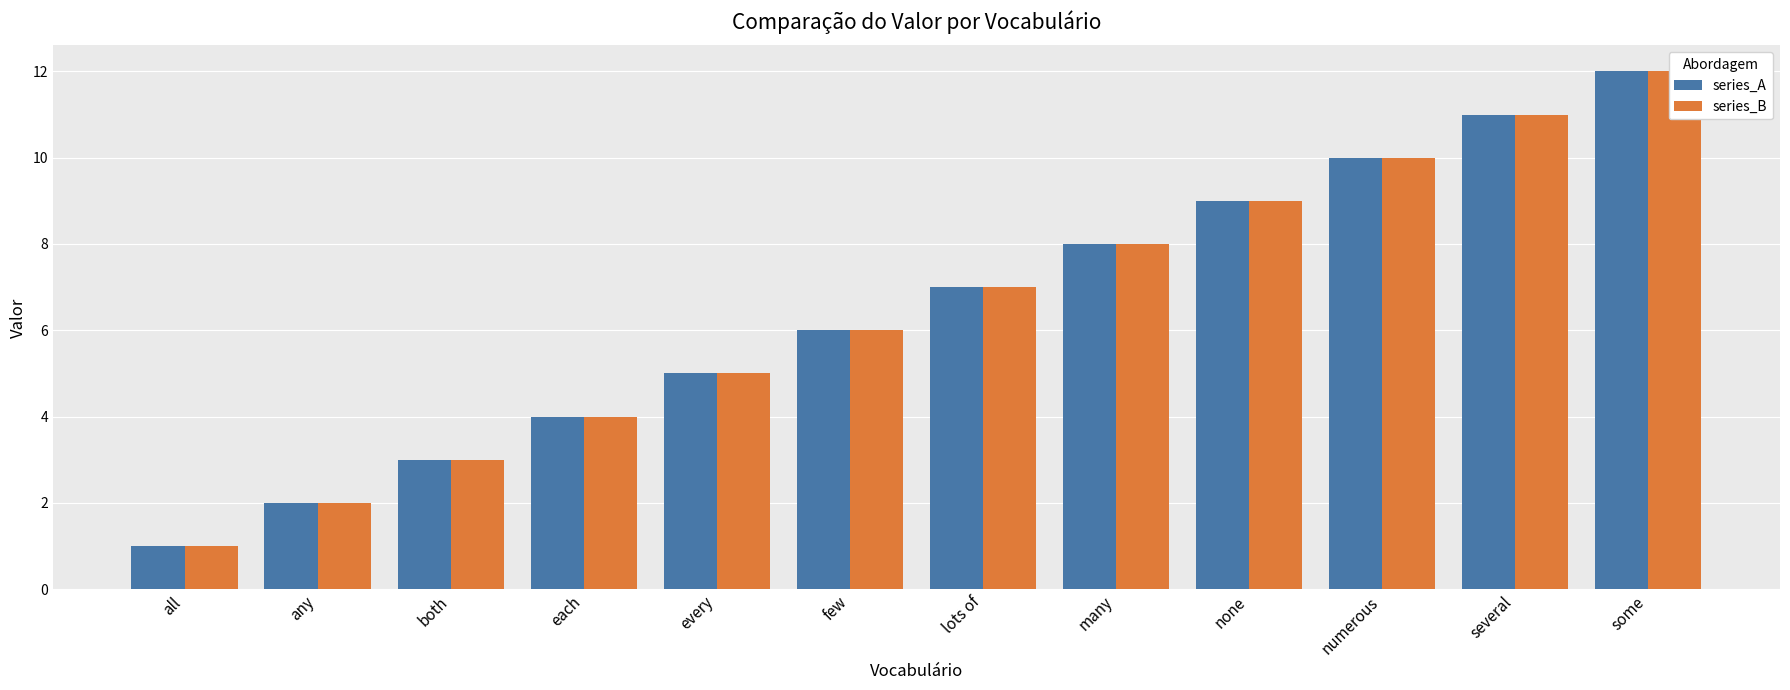

Which series has the largest range (max minus min)?

series_A